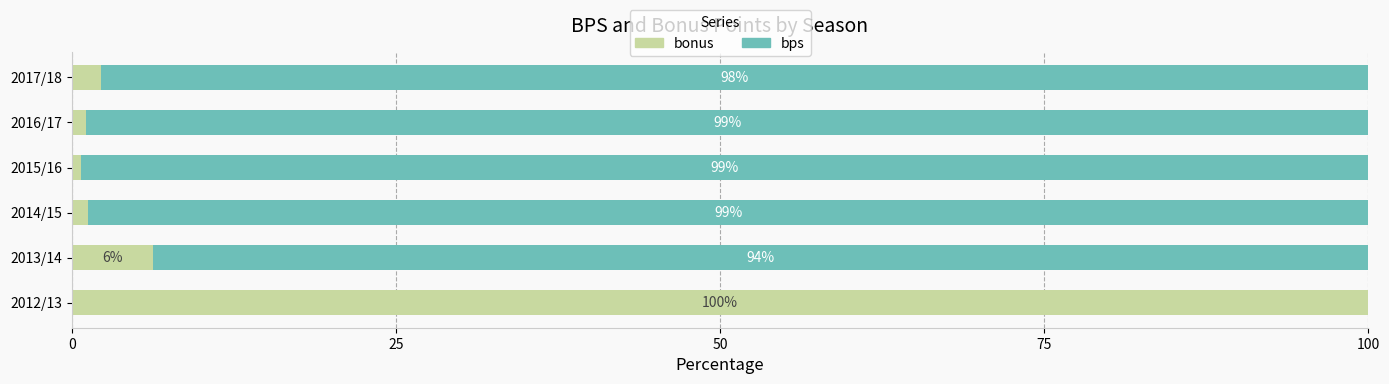

Where is bonus nearest to the value 50?

2013/14